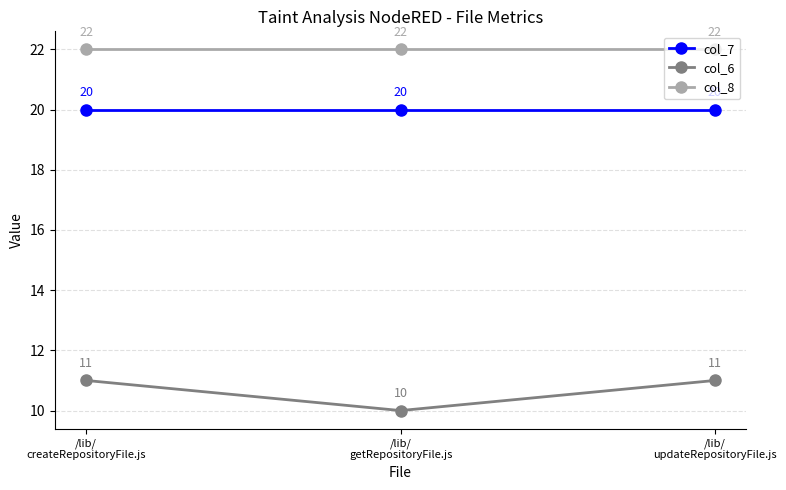

What is the total value across all series at /lib/
createRepositoryFile.js?

53